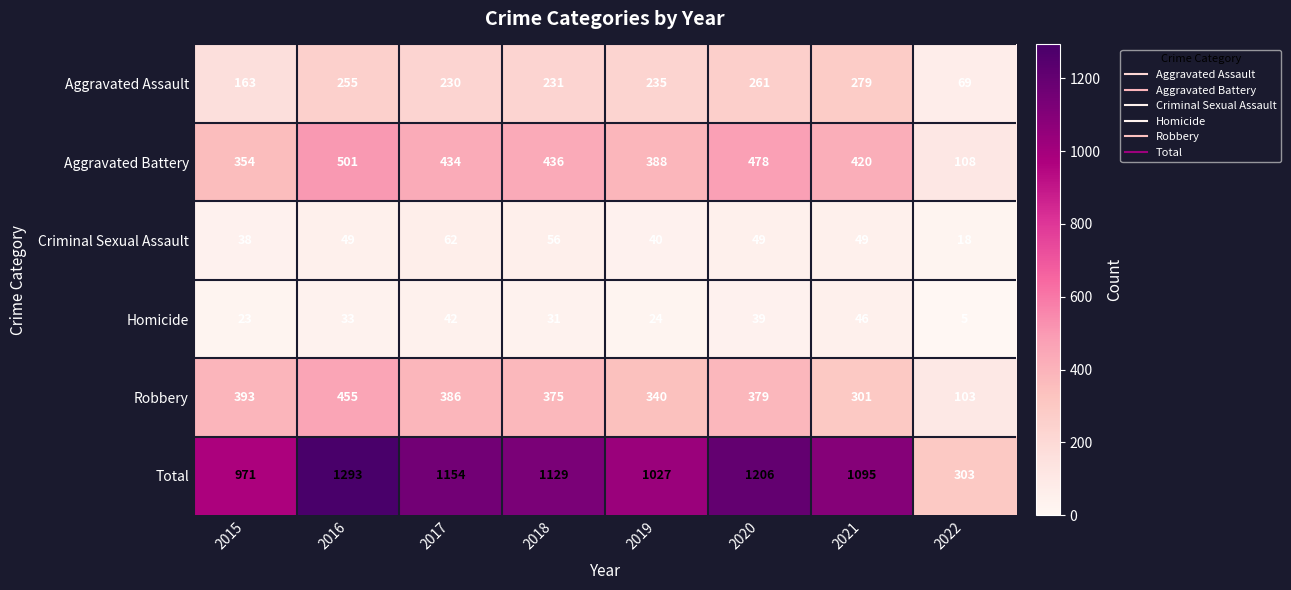

What is the difference between the maximum and minimum values in the Total series?

990